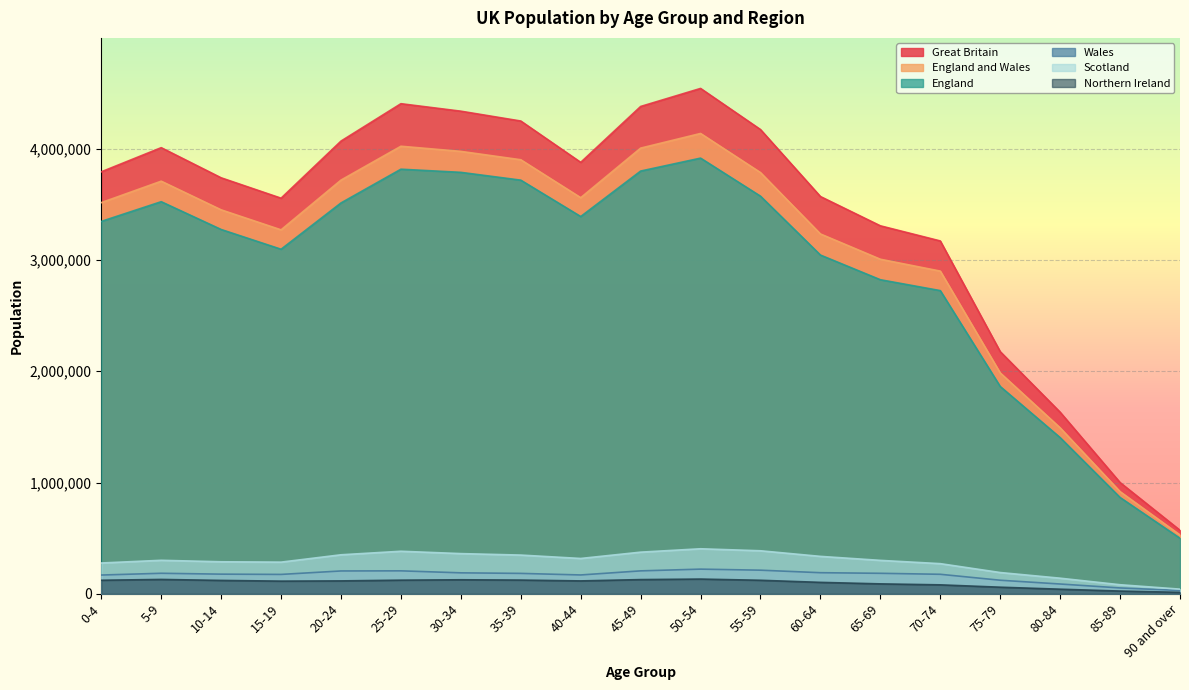

At which label does England first exceed 3346727?

5-9